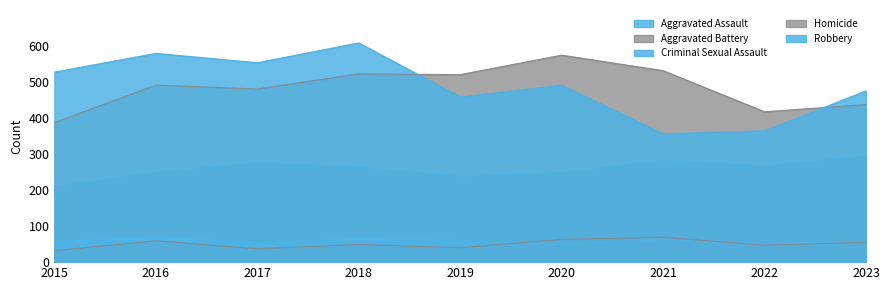

Which has a higher value, 2023 or 2020?

2023